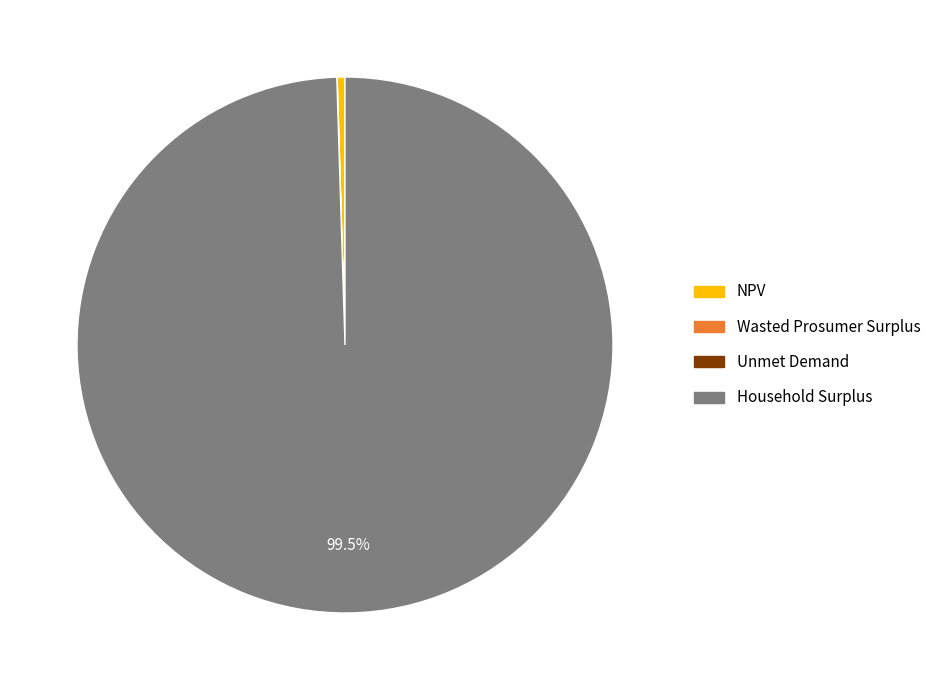

Is the sum of Household Surplus and NPV greater than half?

Yes